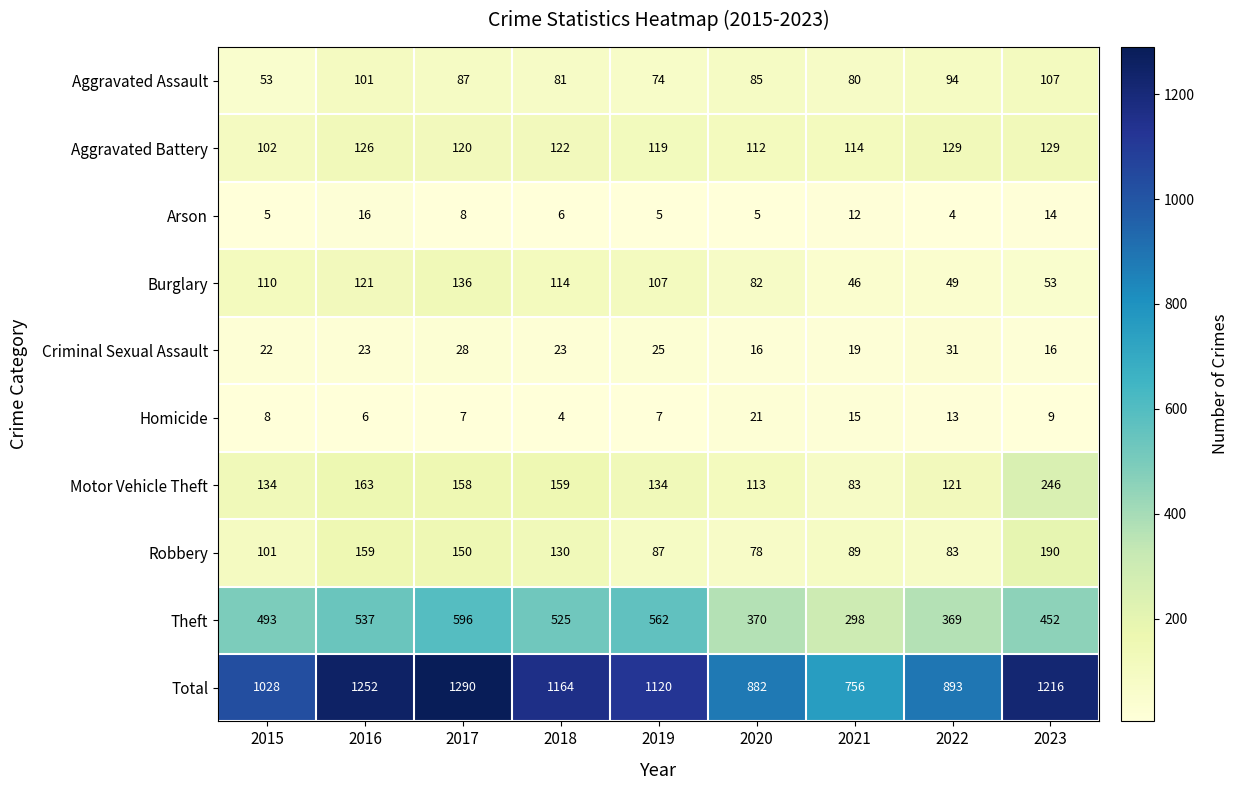

Between 2018 and 2022, which series saw the biggest shift?

Total